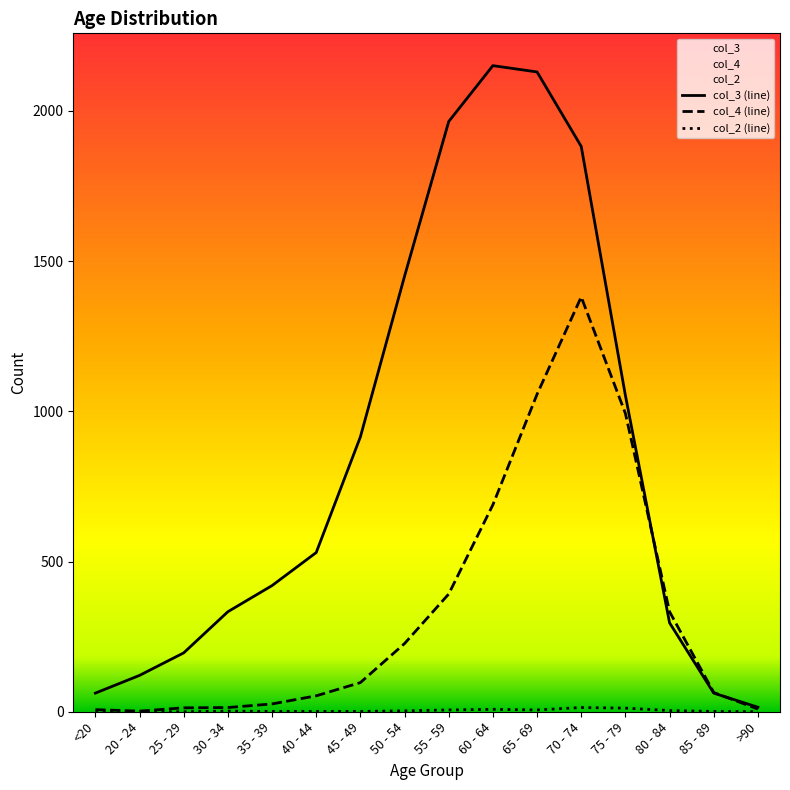

What is the total value across all series at 65 - 69?

3193